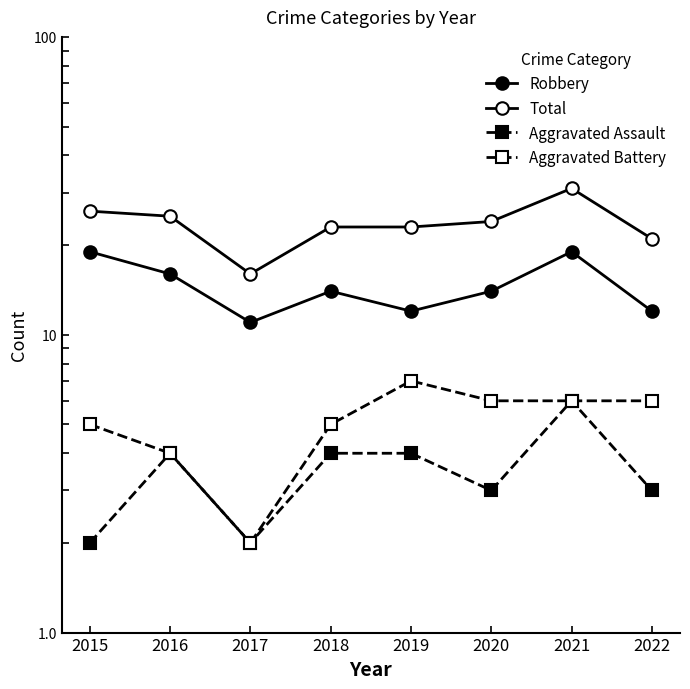

Reading right to left, transcribe all the data shown in this chart.

Robbery: 12	19	14	12	14	11	16	19
Total: 21	31	24	23	23	16	25	26
Aggravated Assault: 3	6	3	4	4	2	4	2
Aggravated Battery: 6	6	6	7	5	2	4	5